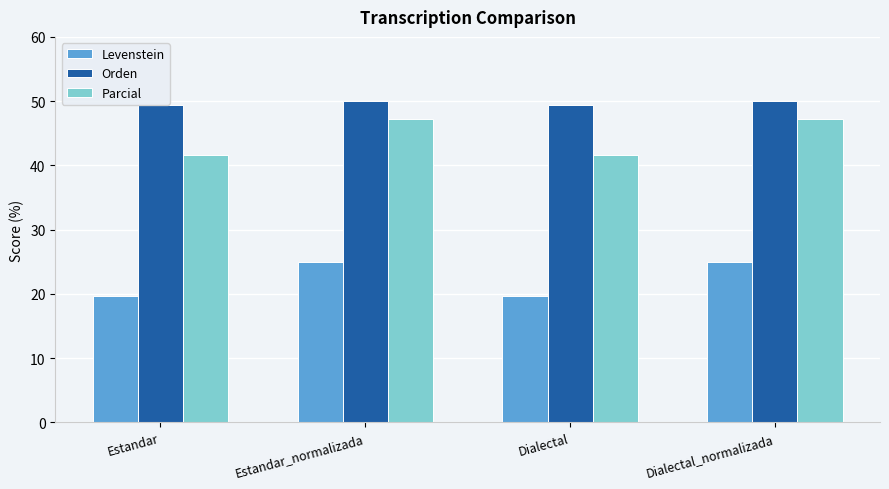

Reading left to right, transcribe all the data shown in this chart.

Levenstein: 19.6	25.0	19.6	25.0
Orden: 49.5	50.0	49.5	50.0
Parcial: 41.7	47.2	41.7	47.2